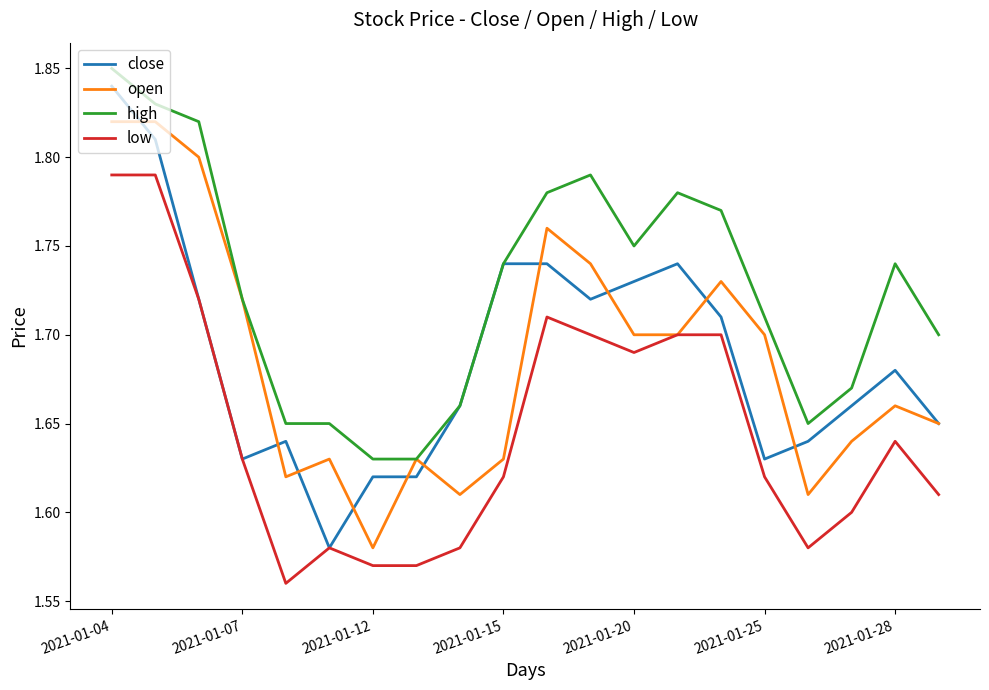

Which series has the largest total across all categories?

high